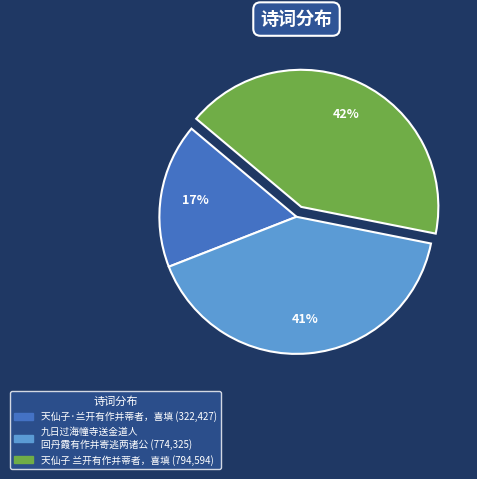

Is there any slice that represents more than half of the pie?

No